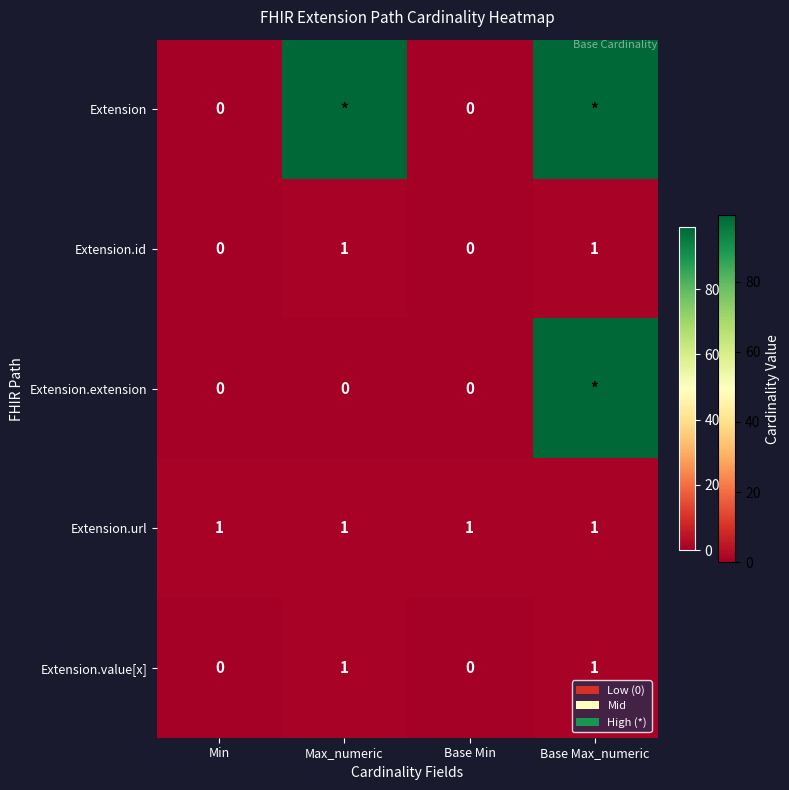

Is the value of Extension at Min greater than the value of Extension.value[x] at Base Max_numeric?

No